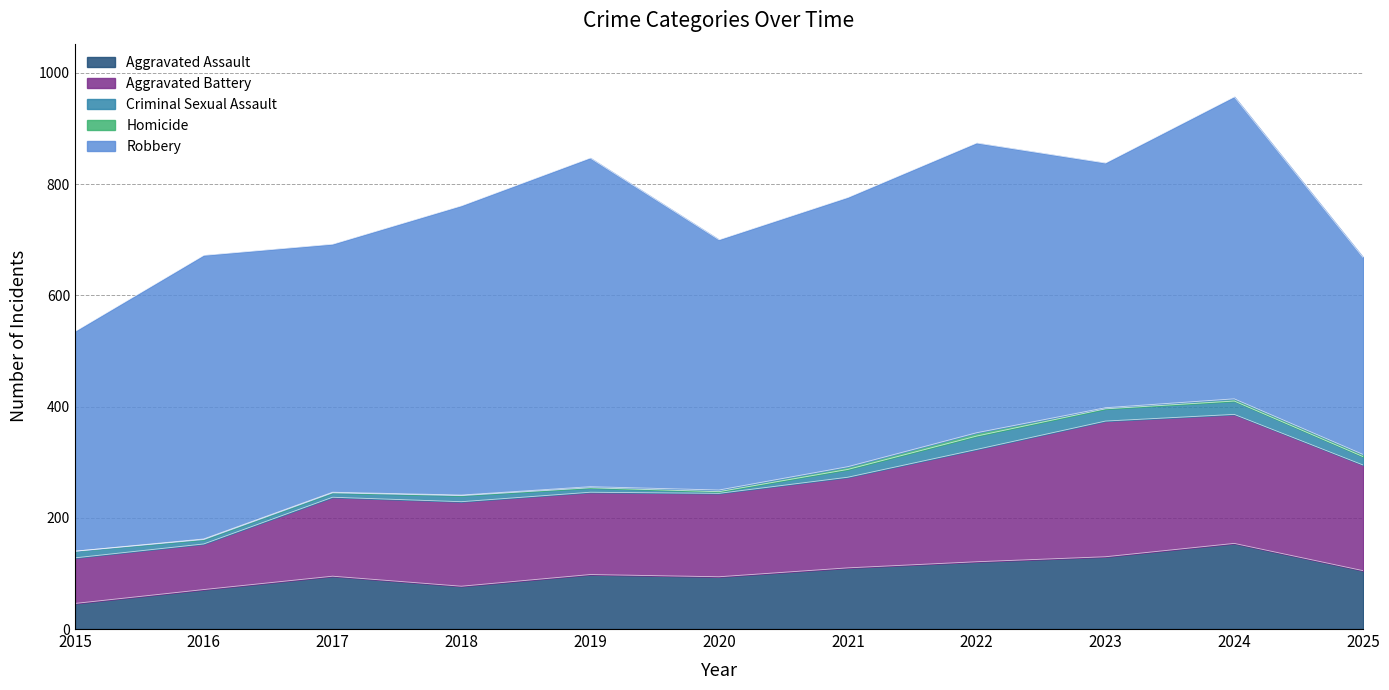

Is it true that Aggravated Assault equals 30 at 2017?

False